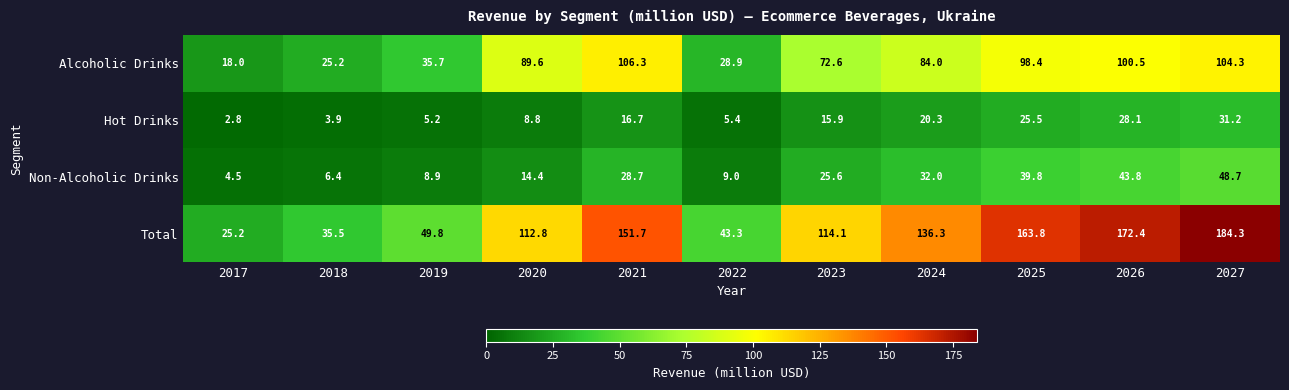

Rank the series by their maximum value, from lowest to highest.

Hot Drinks, Non-Alcoholic Drinks, Alcoholic Drinks, Total